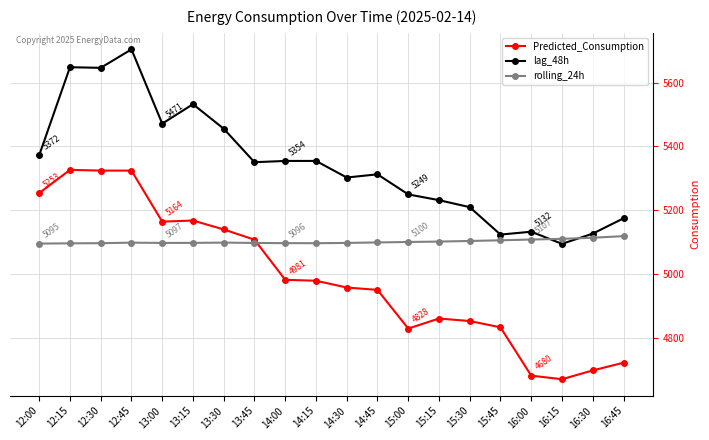

What is the total value across all series at 16:45?

15013.1